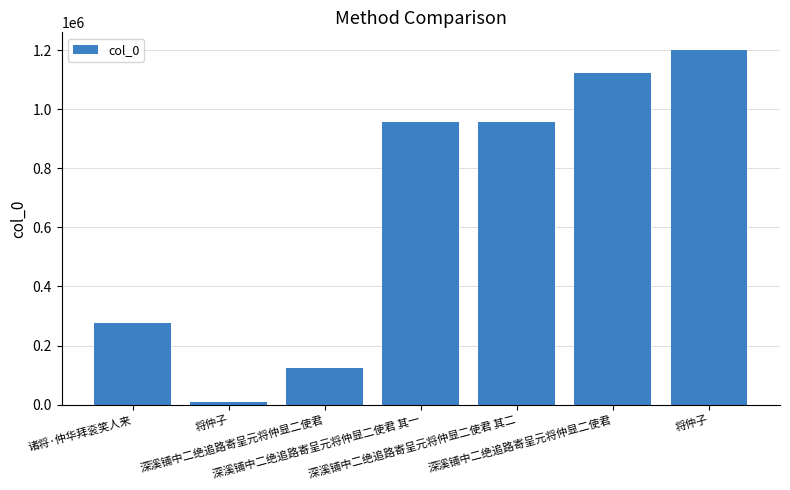

Are the bars horizontal?

No